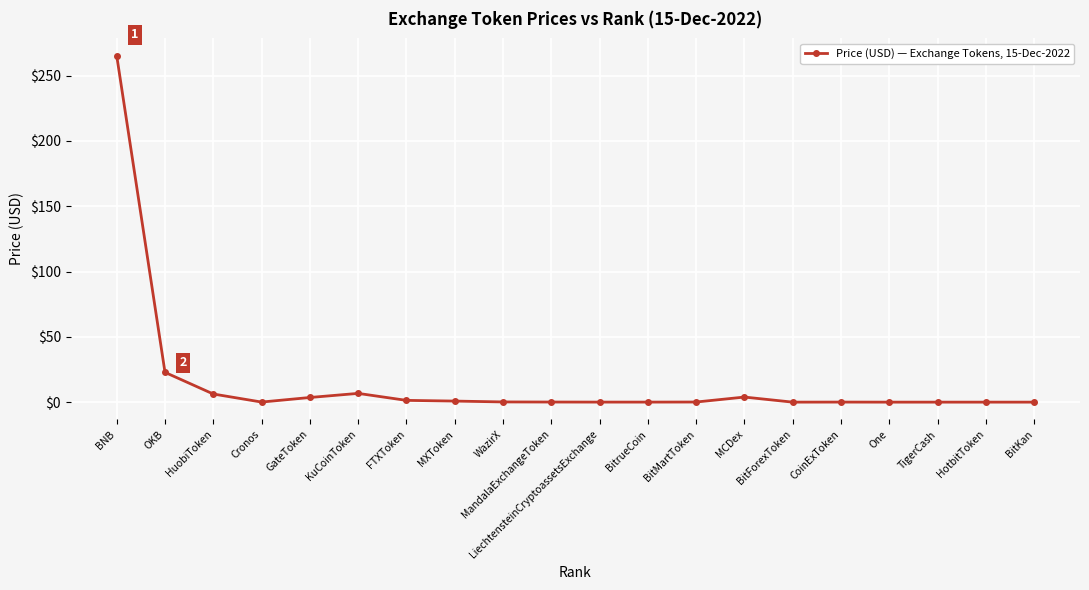

What is the change in value from MXToken to WazirX?

-0.7